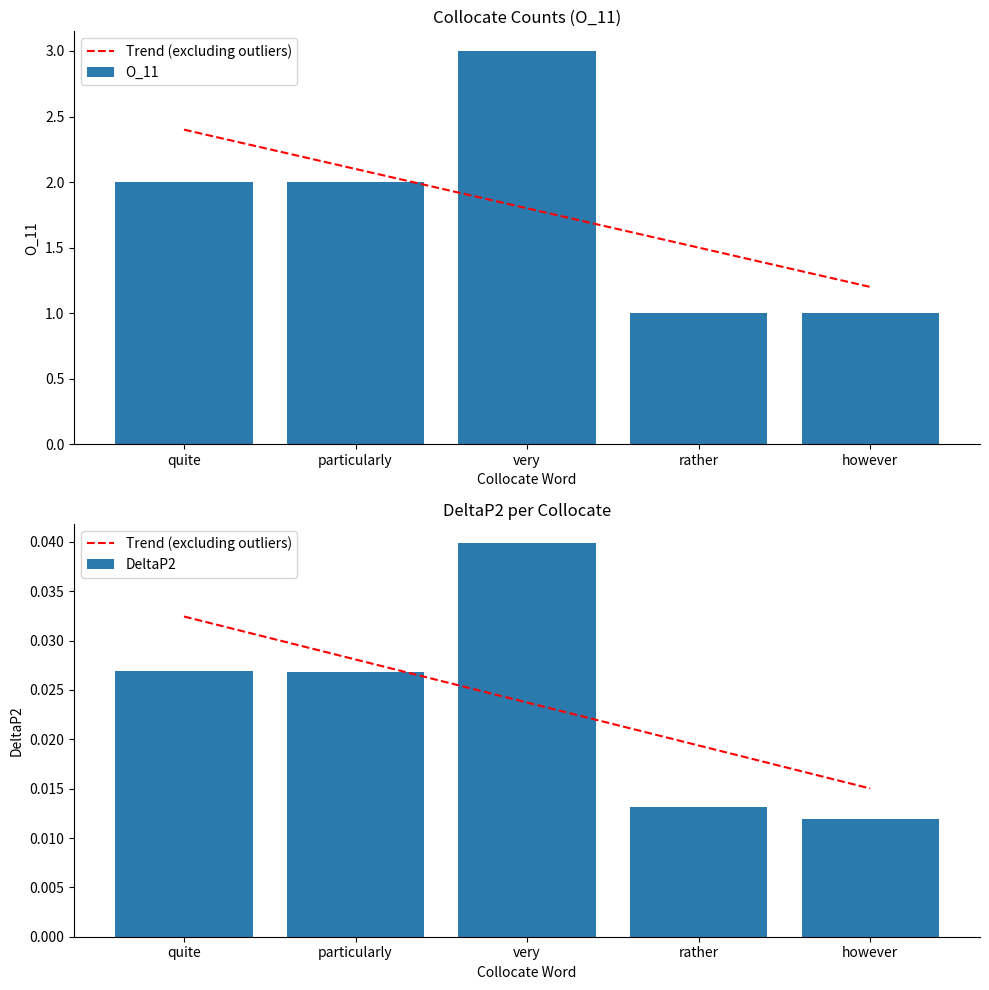

The DeltaP2 series shows 0.0 at very. True or false?

True